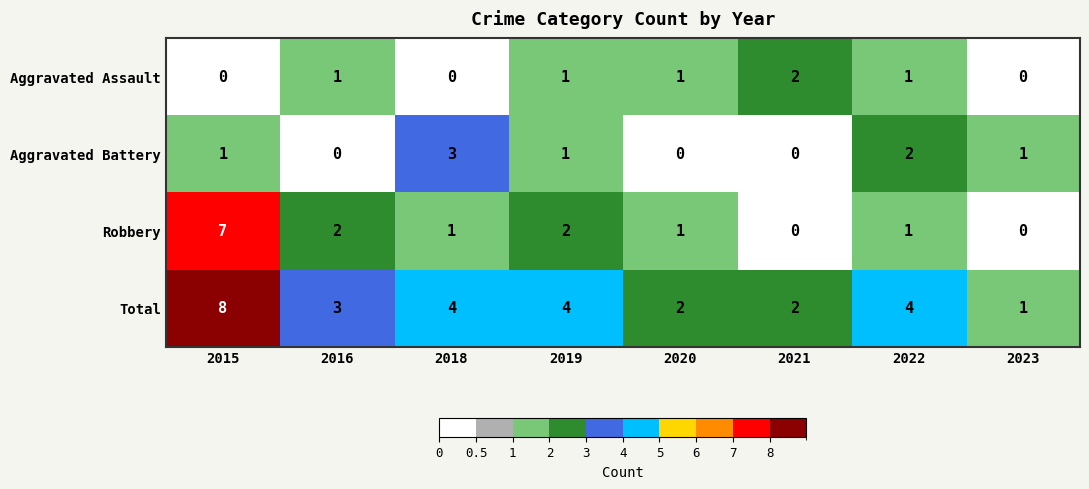

What is the total value across all series at 2019?

8